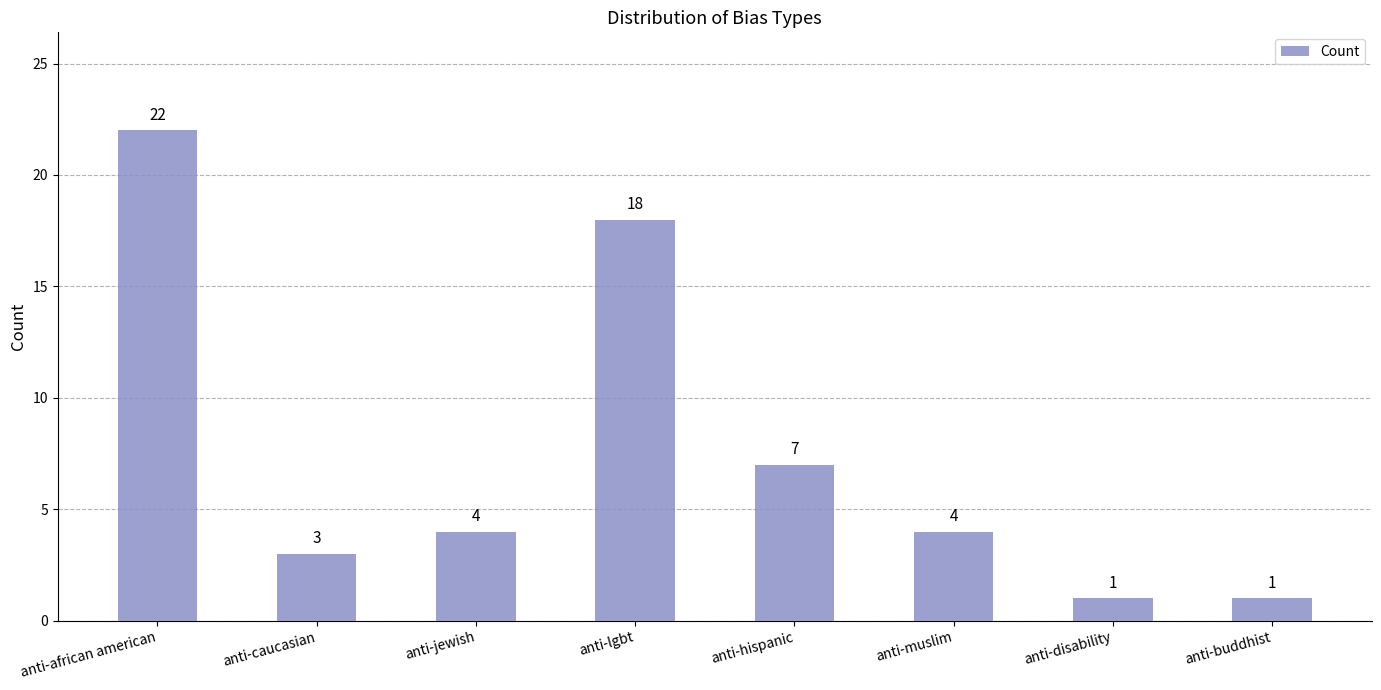

The value at anti-african american is 12. True or false?

False